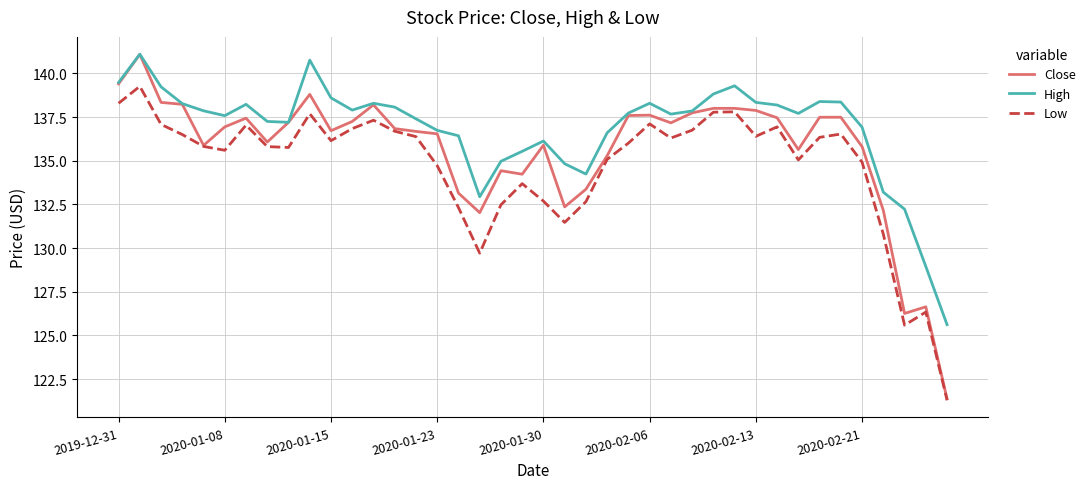

What is the average value of the High series?

136.8